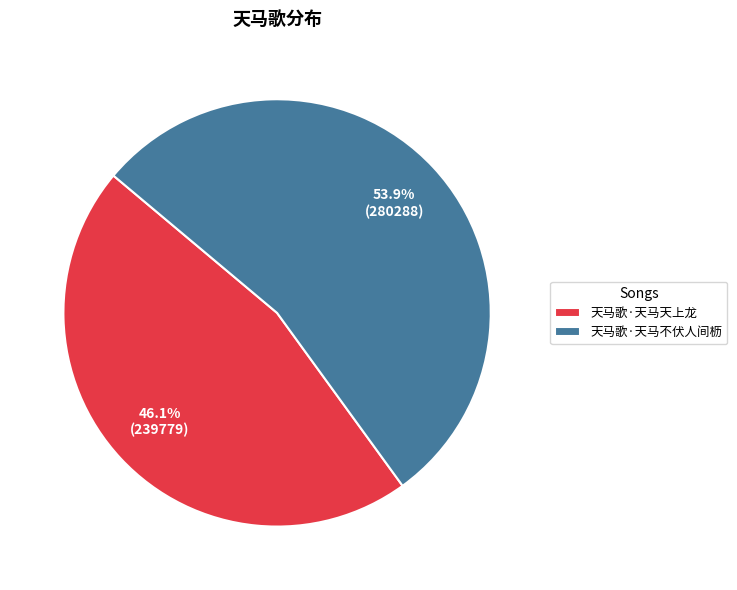

Is the sum of 天马歌·天马不伏人间枥 and 天马歌·天马天上龙 greater than half?

Yes